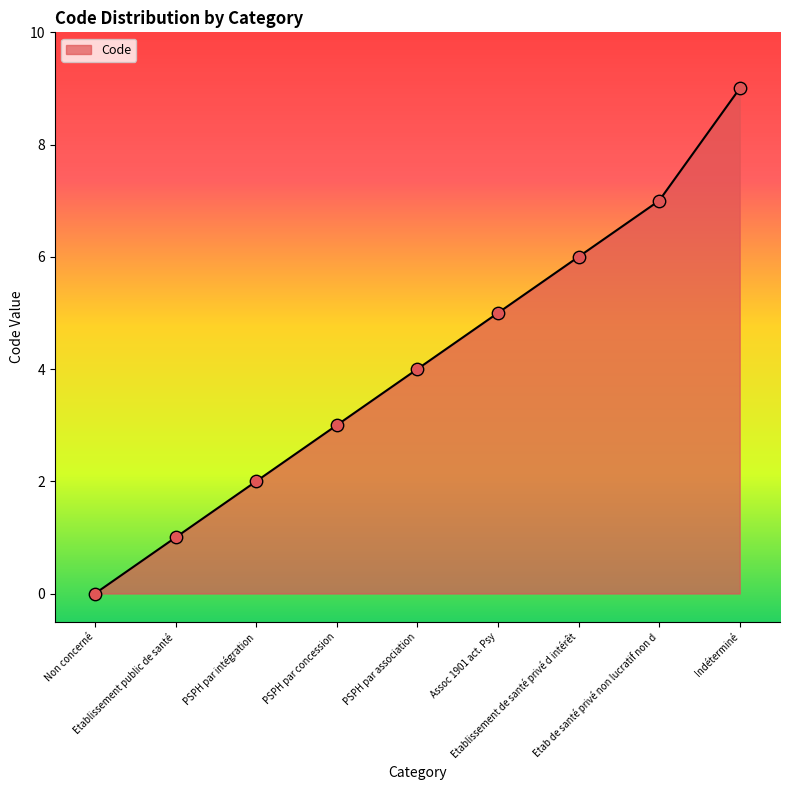

What is the ratio of the value at Indéterminé to the value at Etablissement public de santé?

9.0